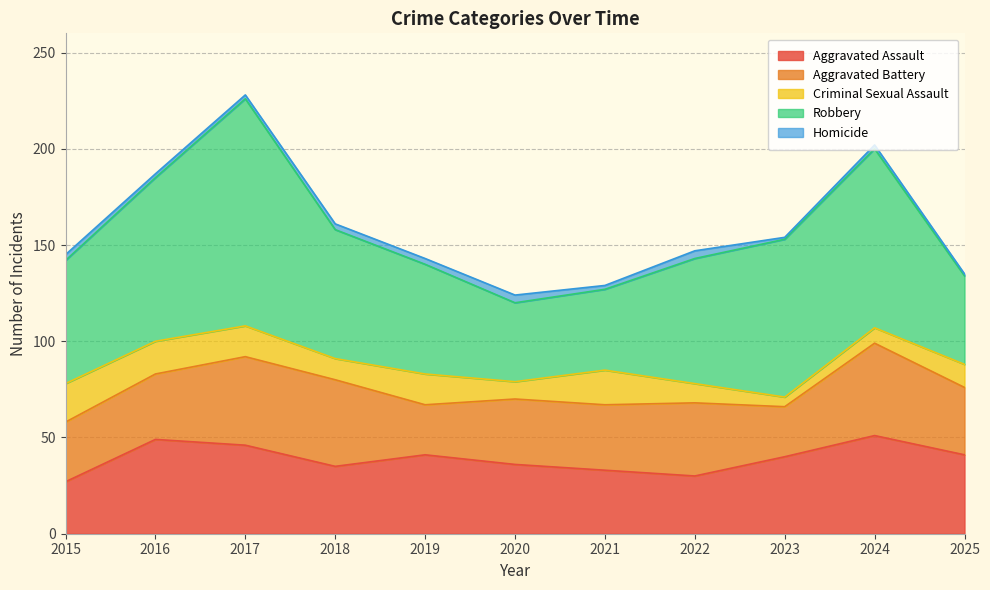

What are all the series names shown in the legend?

Aggravated Assault, Aggravated Battery, Criminal Sexual Assault, Robbery, Homicide